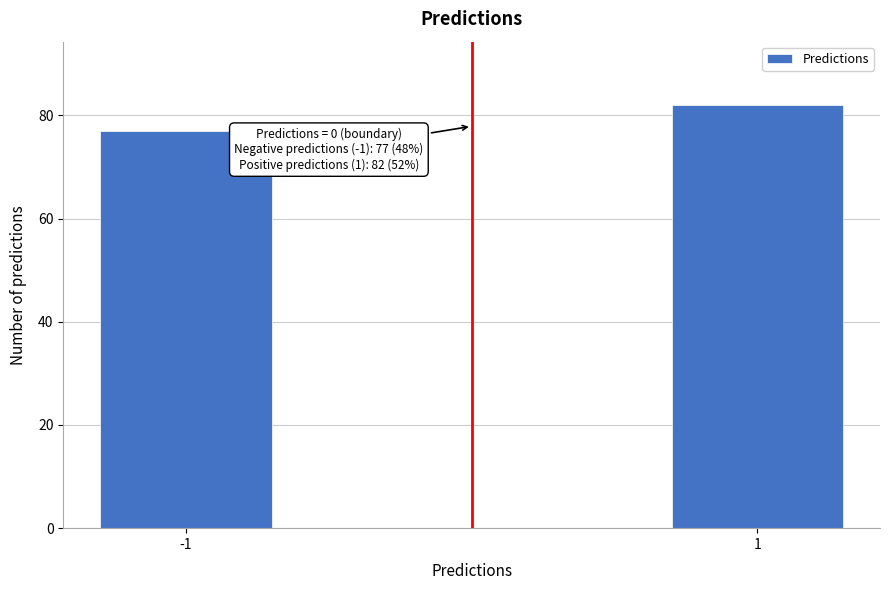

Reading left to right, what are all the values shown in this chart?

-1=77	1=82